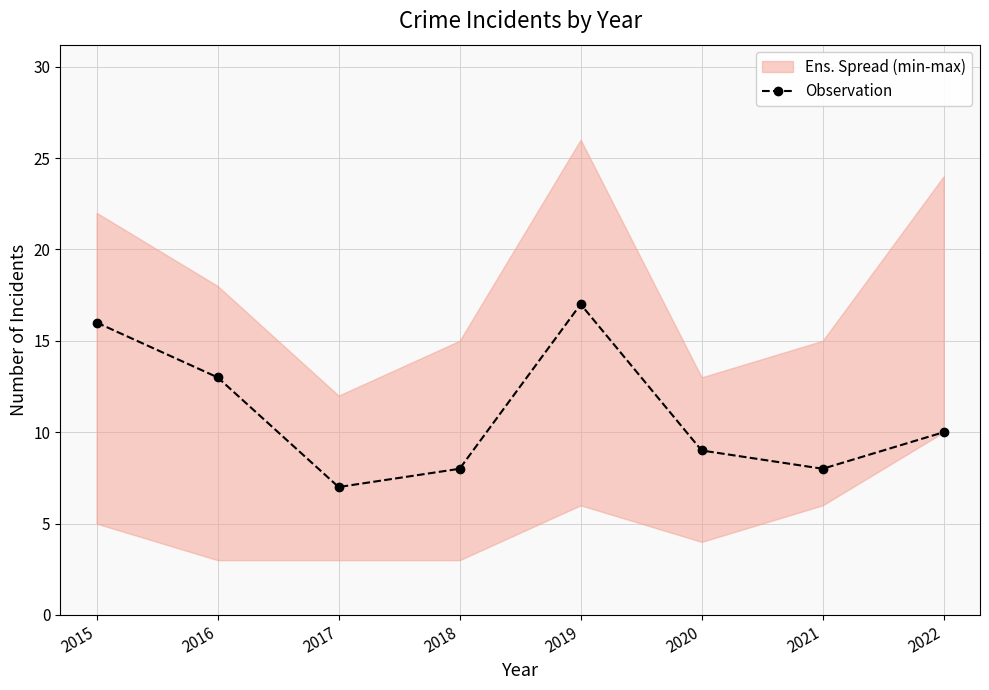

Where is the first local maximum?

2019